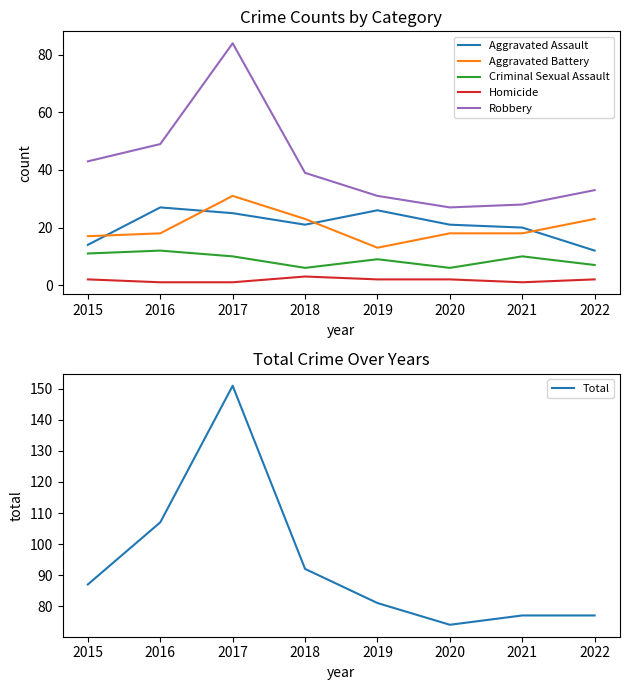

How many data points does each series have?

8